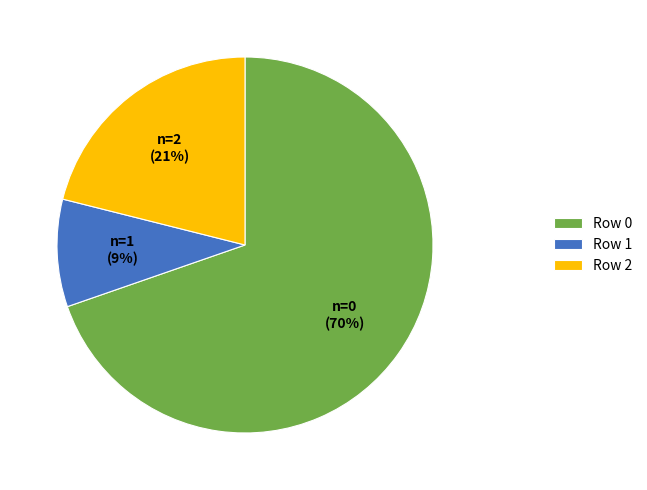

Count the number of slices in the pie.

3